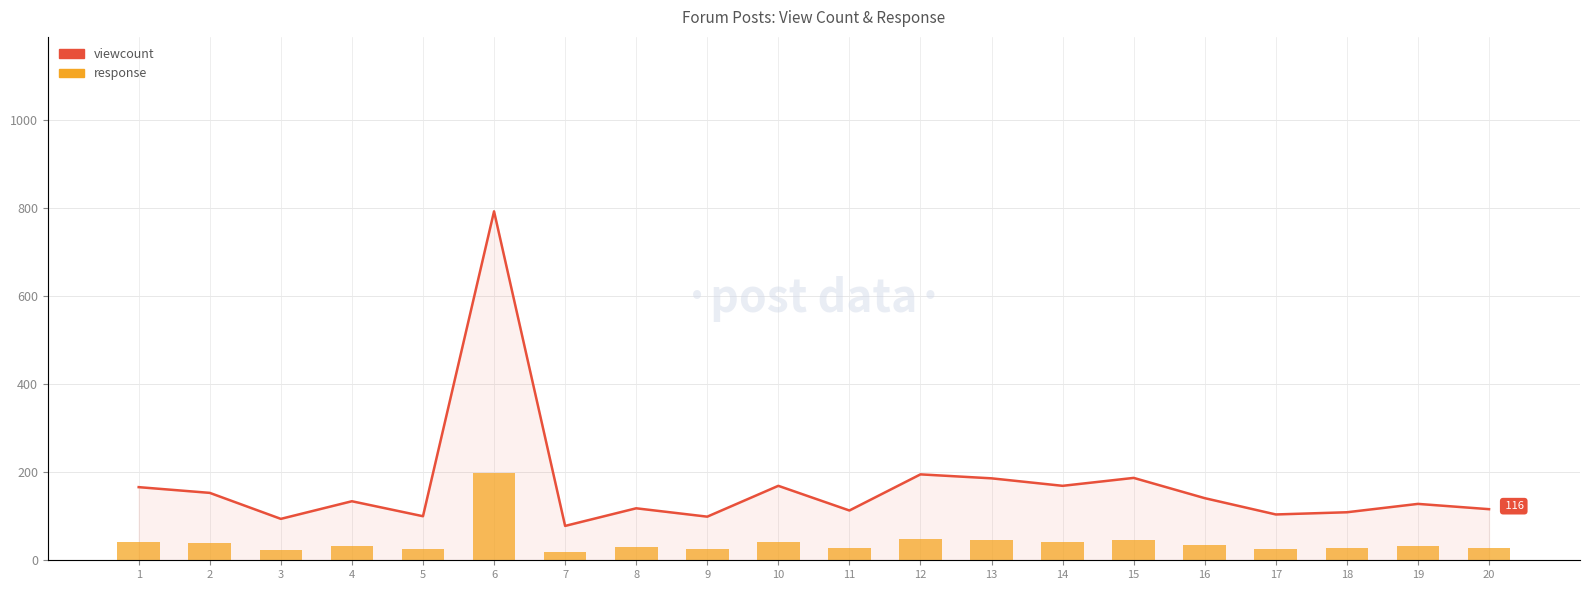

What is the sum of the viewcount values at 19 and 10?

297.0